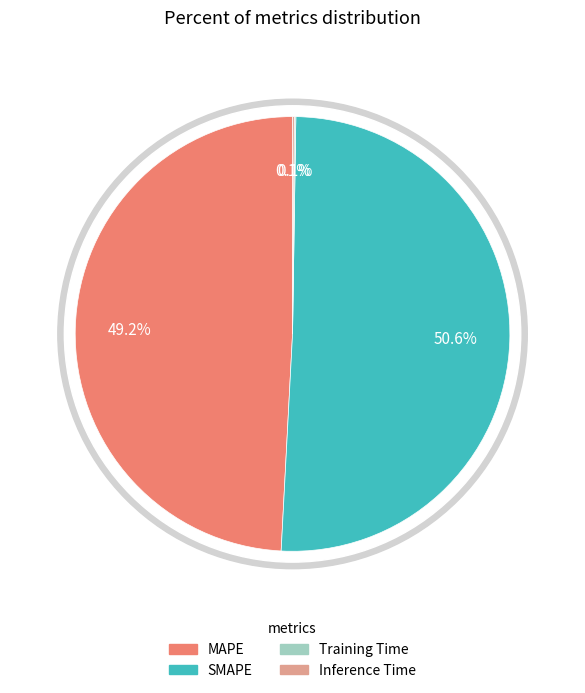

What is the change in value from SMAPE to Training Time?

-5.8